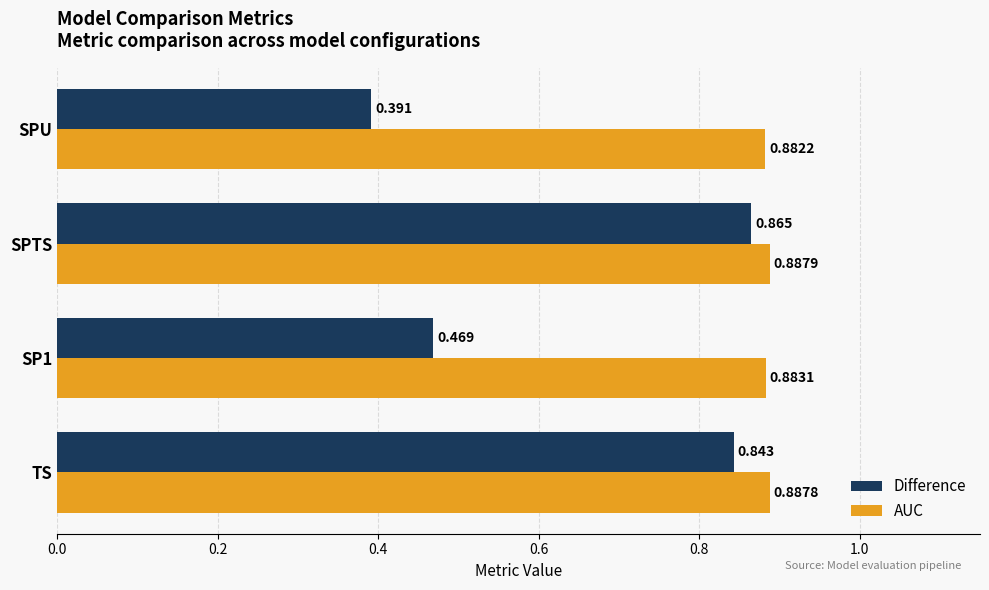

Rank the series by their maximum value, from highest to lowest.

AUC, Difference